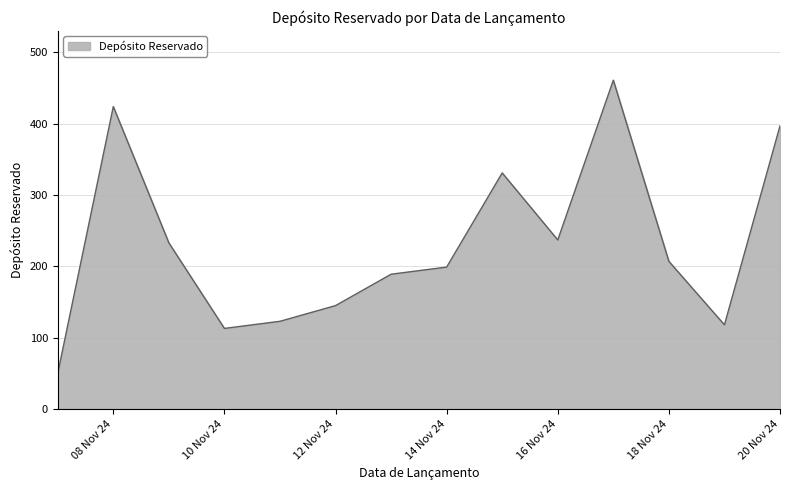

Does the chart display data point markers on the line(s)?

No